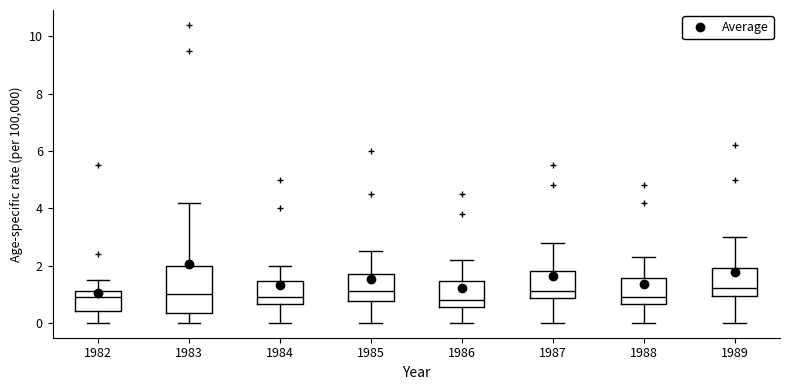

Reading left to right, transcribe this box plot: for each box, give where its median line is, the range the box spans, and where its two whiskers end, as read against the y-axis. The values are not printed on the chart, so give them approximately, as read against the axis.

1982: median 1.0, box 0.4 to 1.2, whiskers 0.0 to 1.6
1983: median 1.0, box 0.4 to 2.0, whiskers 0.0 to 4.2
1984: median 1.0, box 0.6 to 1.4, whiskers 0.0 to 2.0
1985: median 1.2, box 0.8 to 1.8, whiskers 0.0 to 2.6
1986: median 0.8, box 0.6 to 1.4, whiskers 0.0 to 2.2
1987: median 1.2, box 0.8 to 1.8, whiskers 0.0 to 2.8
1988: median 1.0, box 0.6 to 1.6, whiskers 0.0 to 2.4
1989: median 1.2, box 1.0 to 2.0, whiskers 0.0 to 3.0